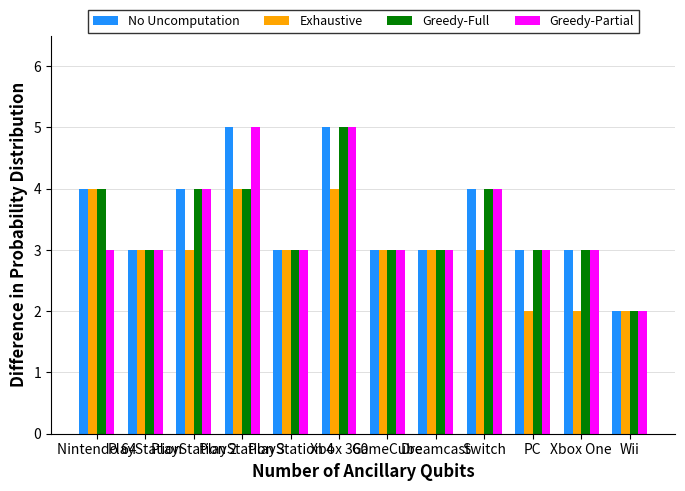

What is the sum of all Exhaustive values?

36